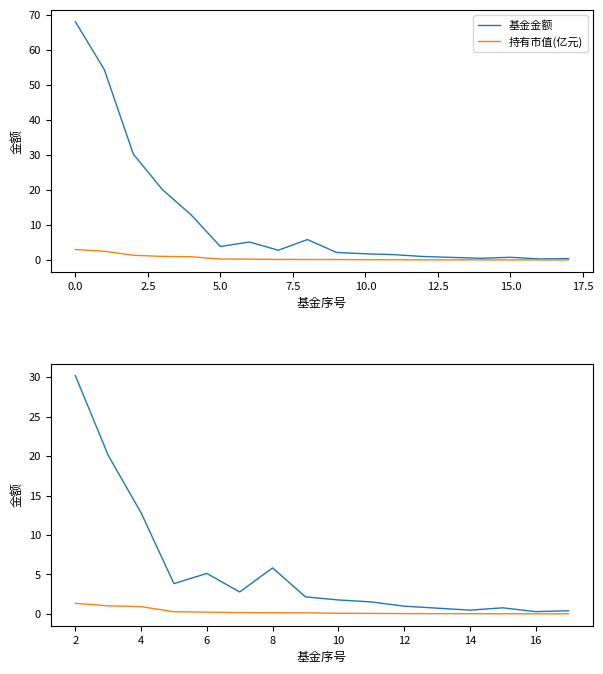

Which series has the largest range (max minus min)?

基金金额